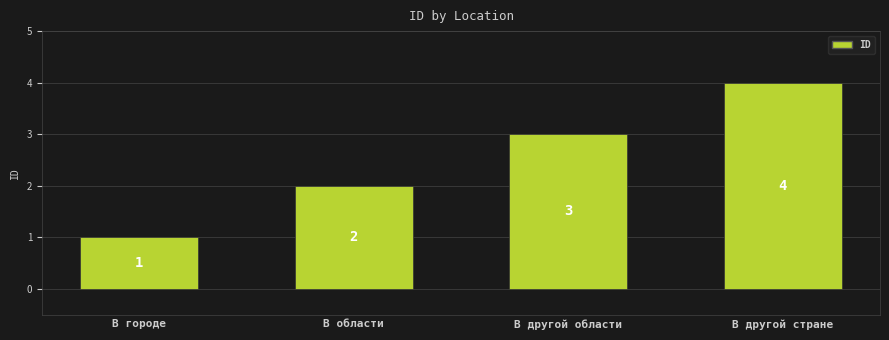

What is the smallest value displayed?

1